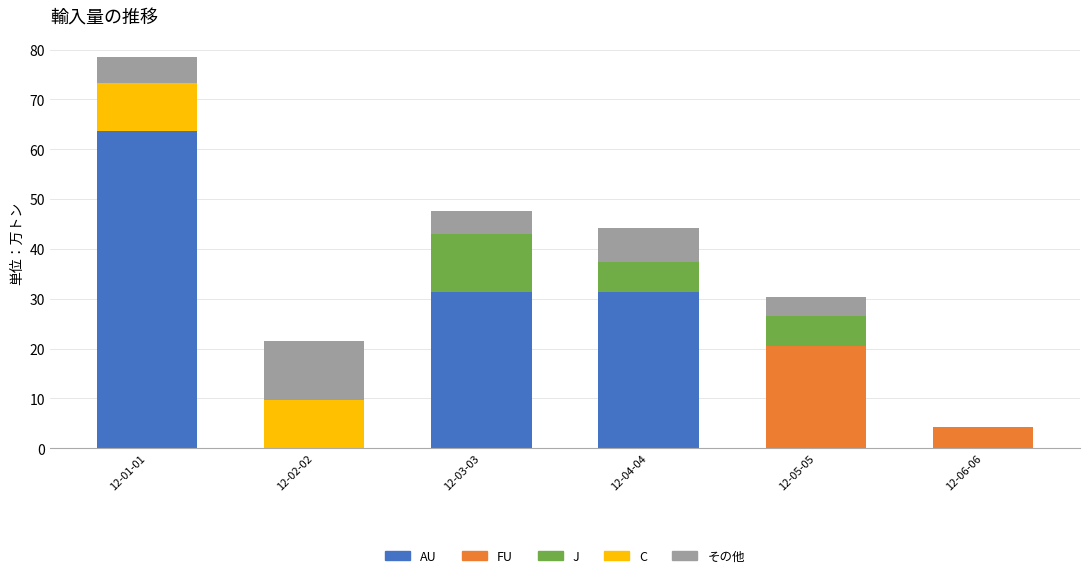

The value of AU at 12-04-04 is 10.4. True or false?

False